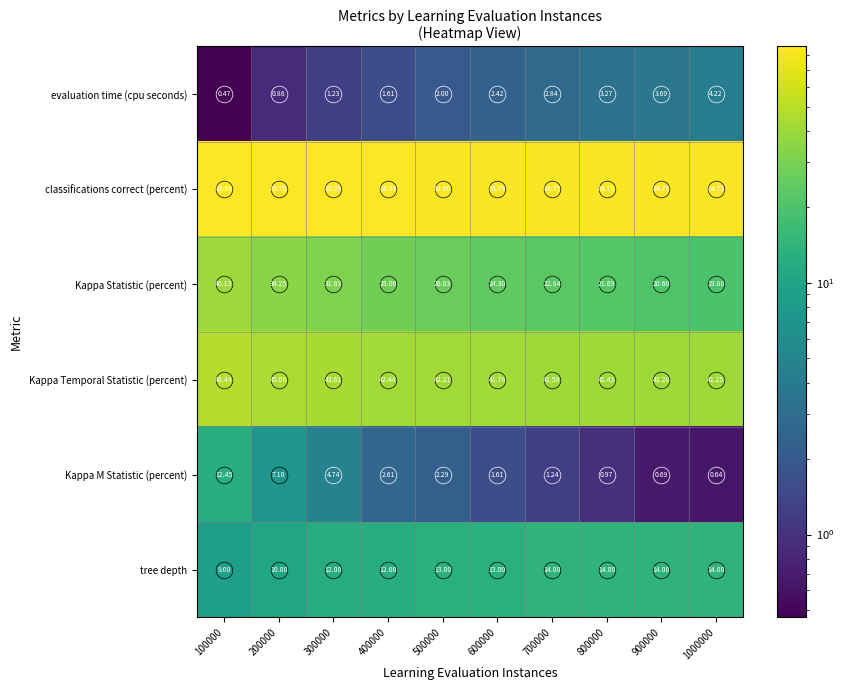

How many distinct data groups are displayed?

6